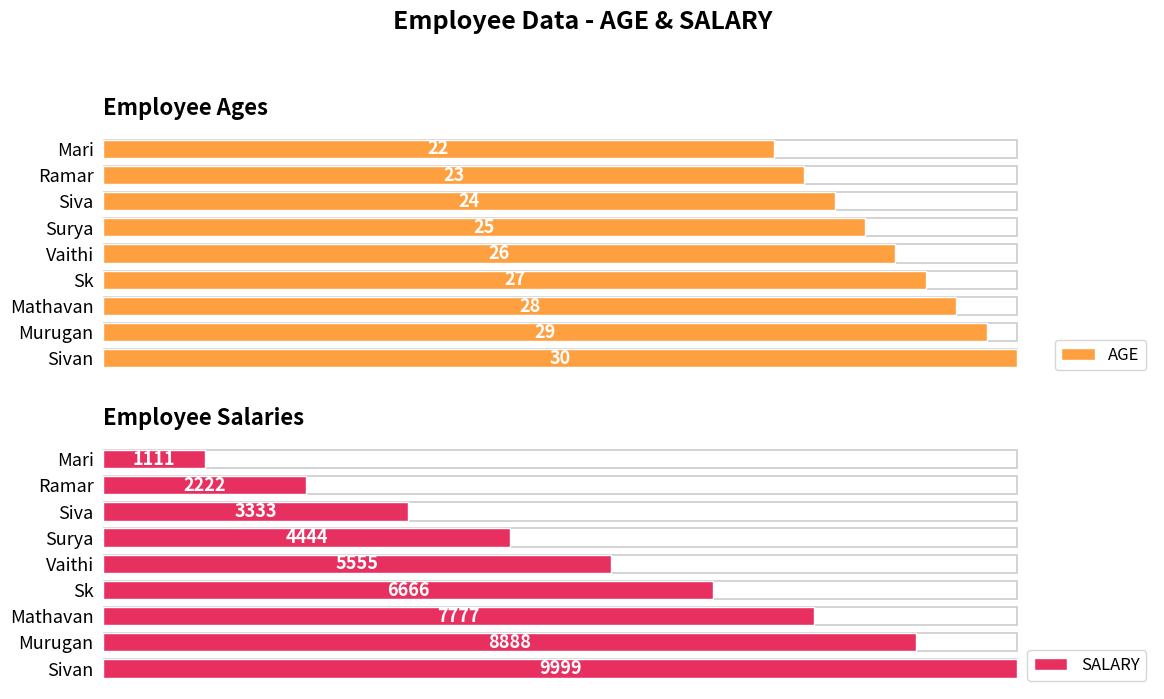

How many data points in SALARY are above 5555?

4